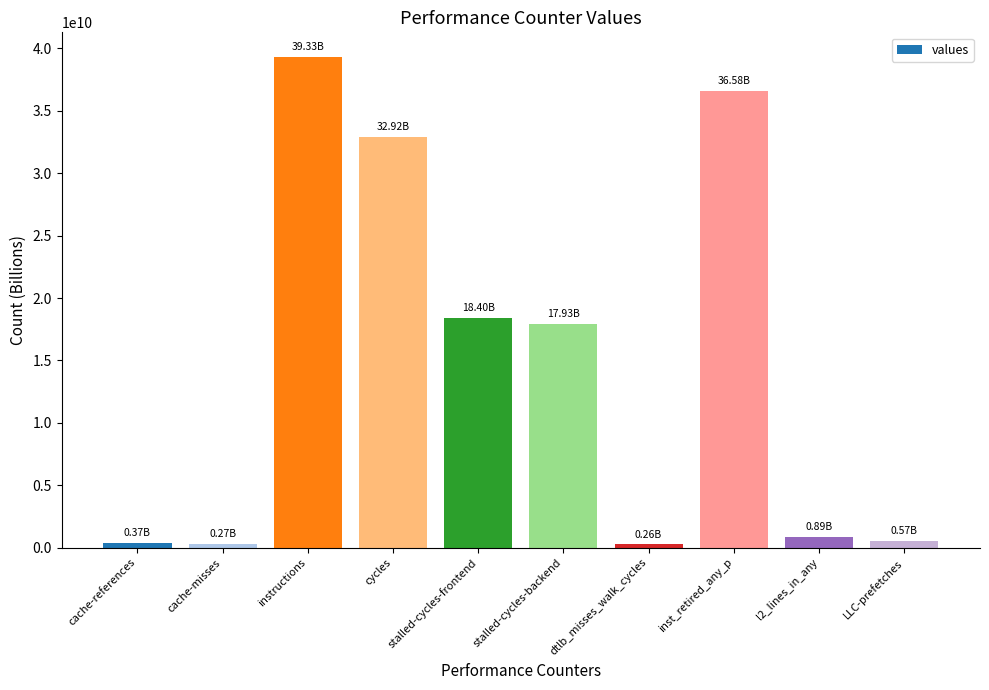

The chart shows a value of 36583005039 at inst_retired_any_p. True or false?

True